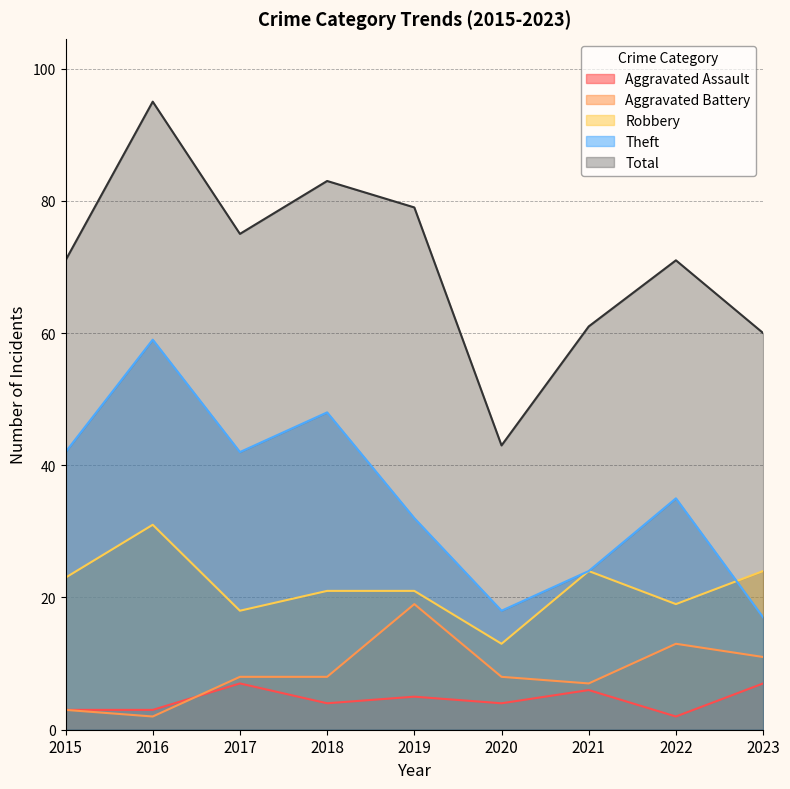

True or false: Theft and Aggravated Battery intersect in this chart.

False